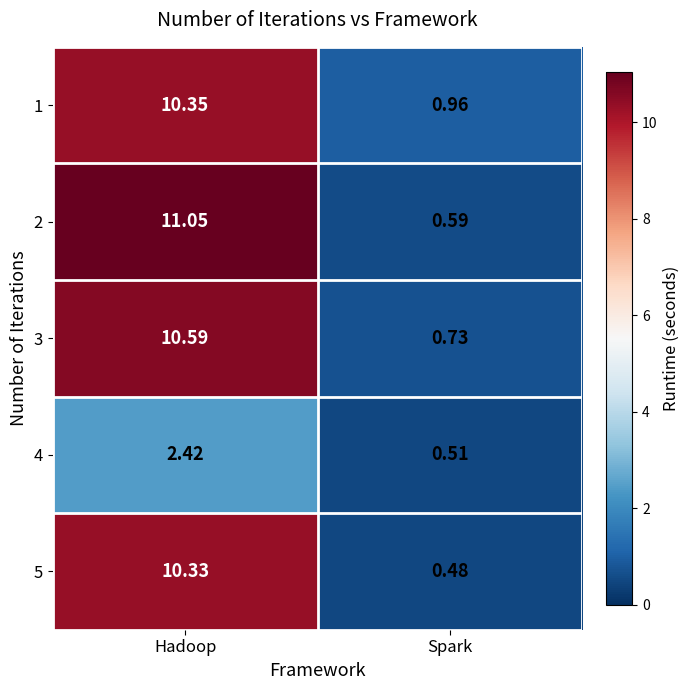

Rank the categories by 4 value from highest to lowest.

Hadoop, Spark